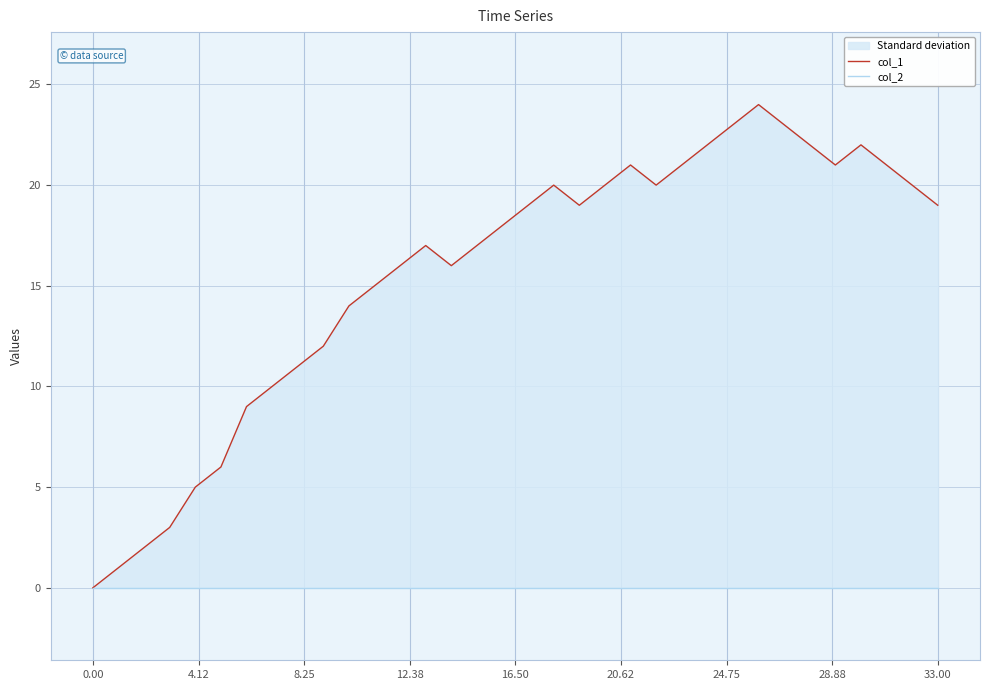

What is the sum of the col_1 values at 25 and 17?

42